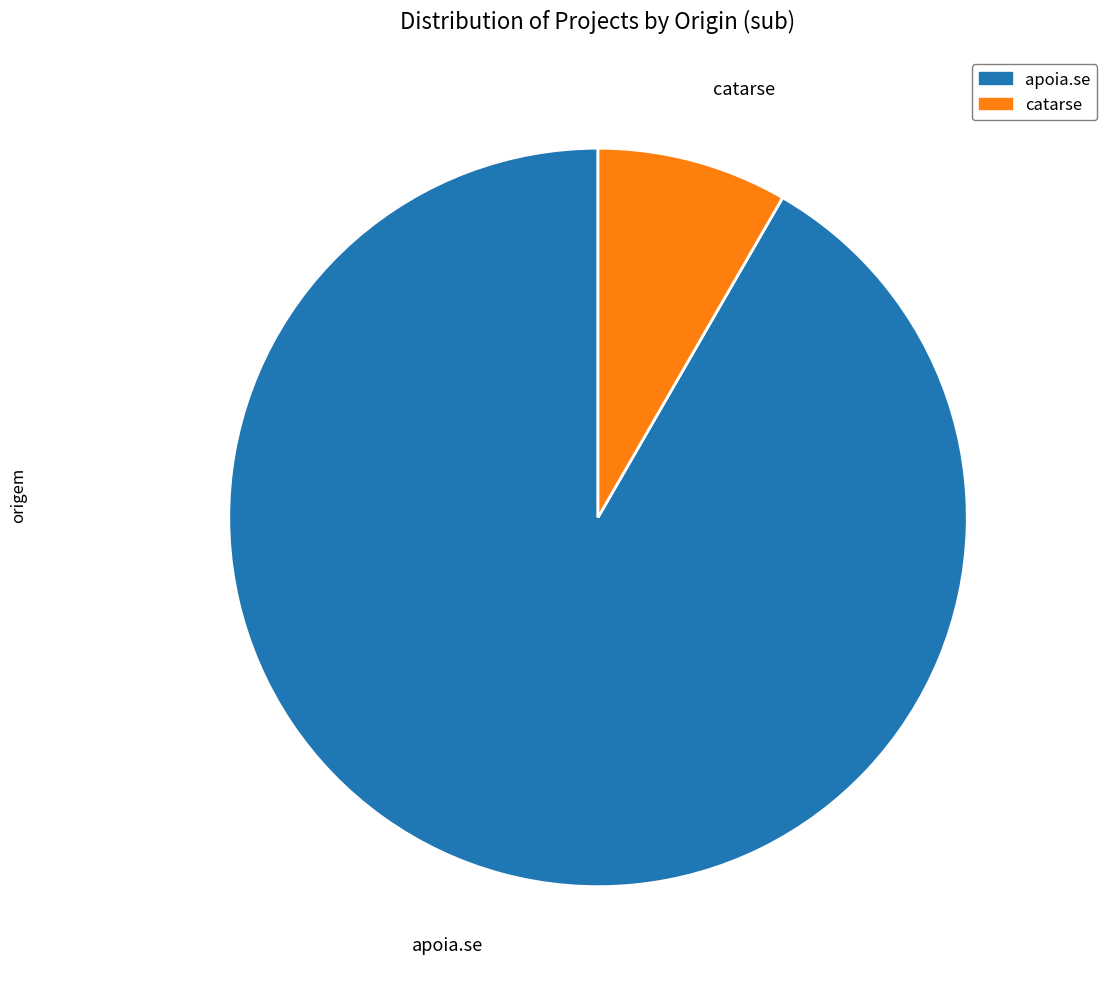

Rank the categories by value from lowest to highest.

catarse, apoia.se